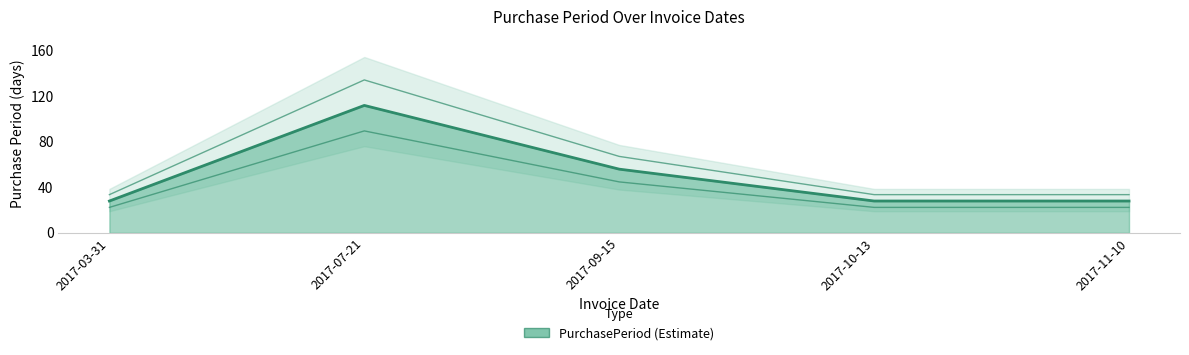

What position from the left is 2017-10-13?

4